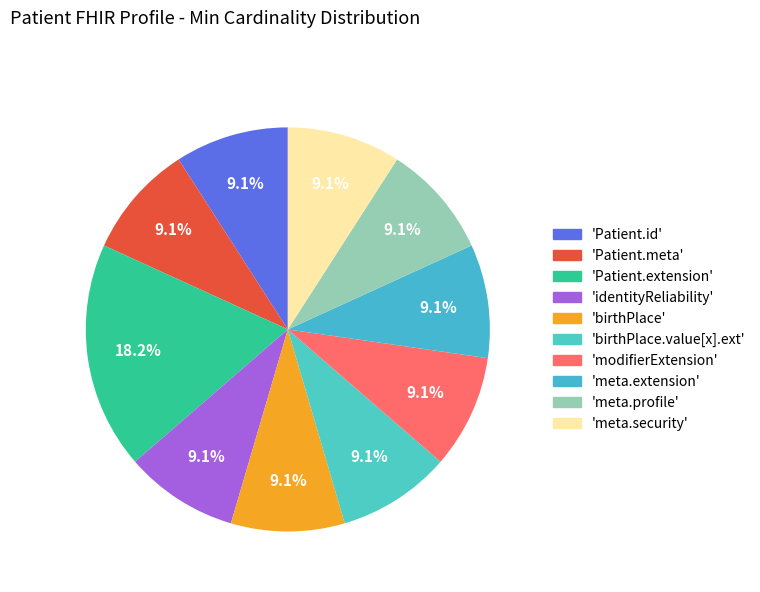

Count the number of slices in the pie.

10